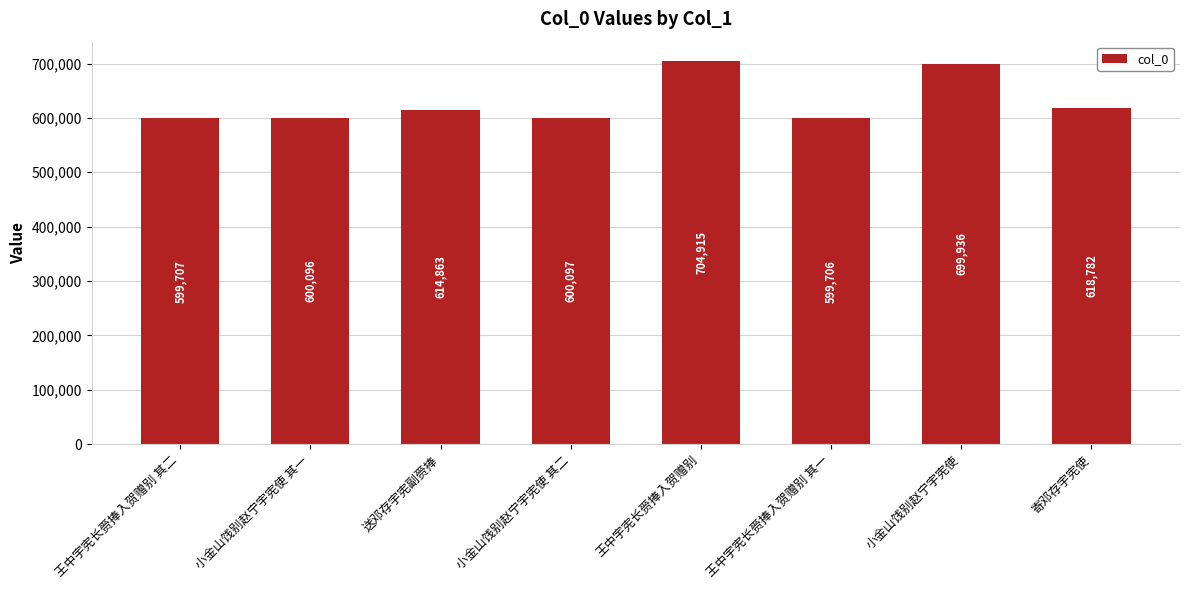

What is the value of the 5th bar from the left?

704915